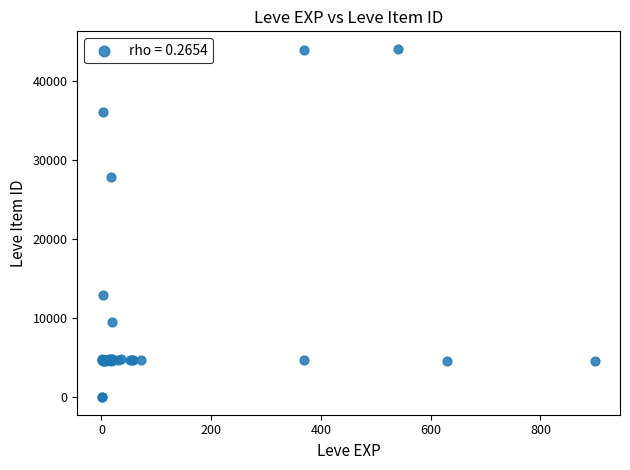

What Y value in the scatter plot is closest to 22048?

27884